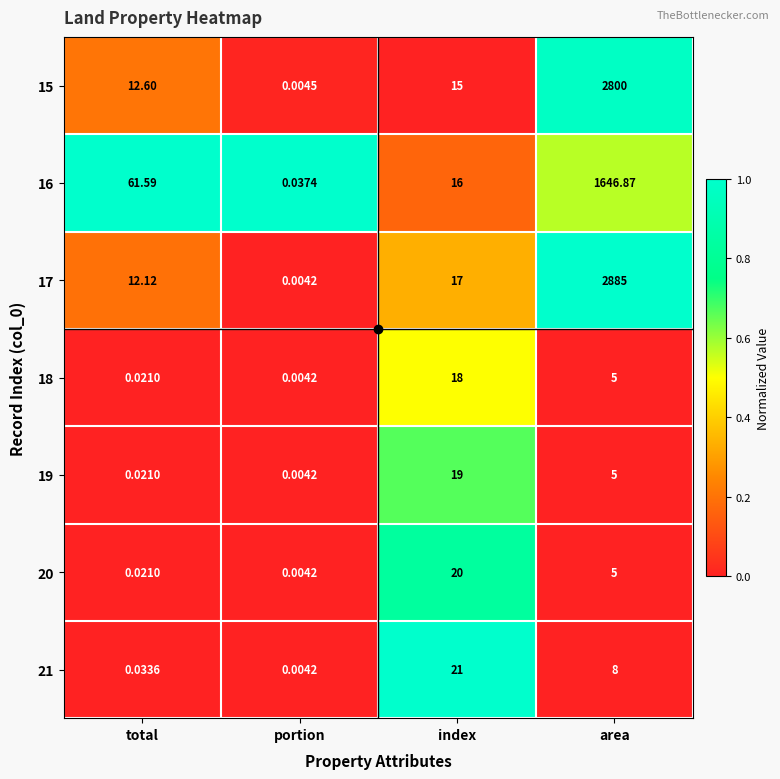

At which label does 20 reach its minimum?

portion